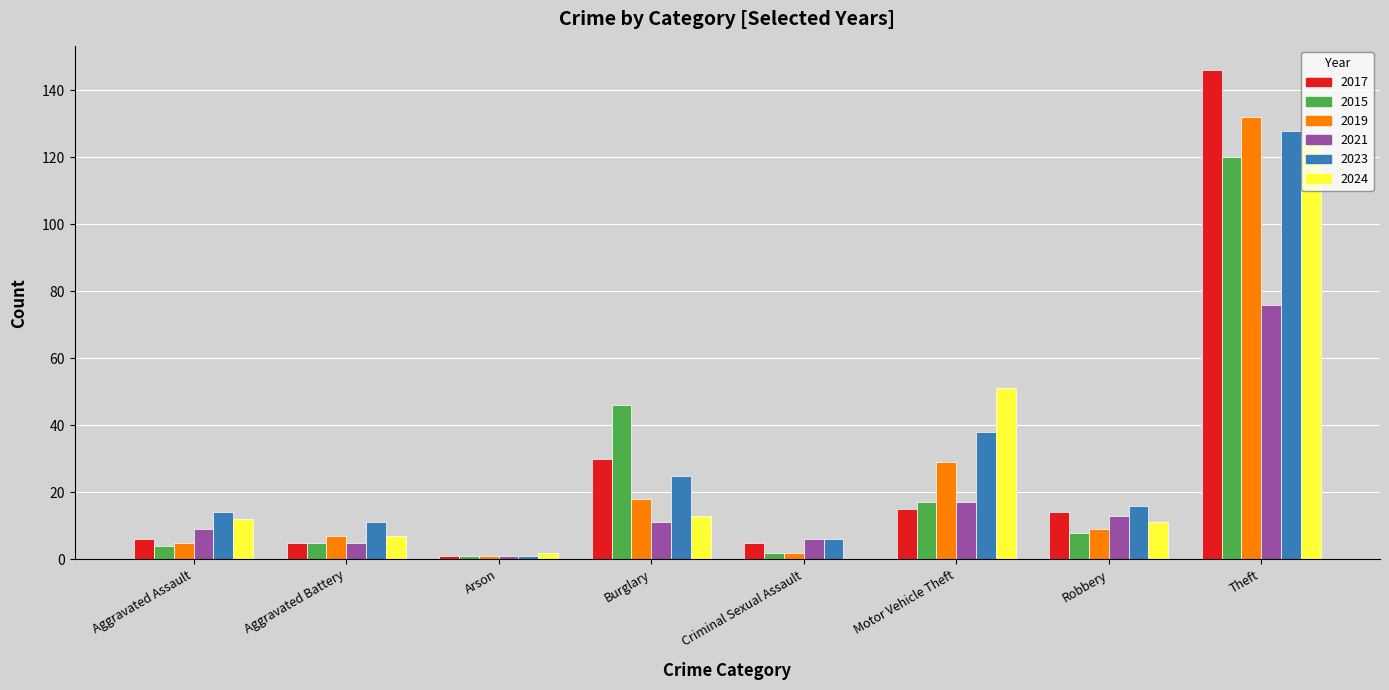

Does the chart contain stacked bars?

No